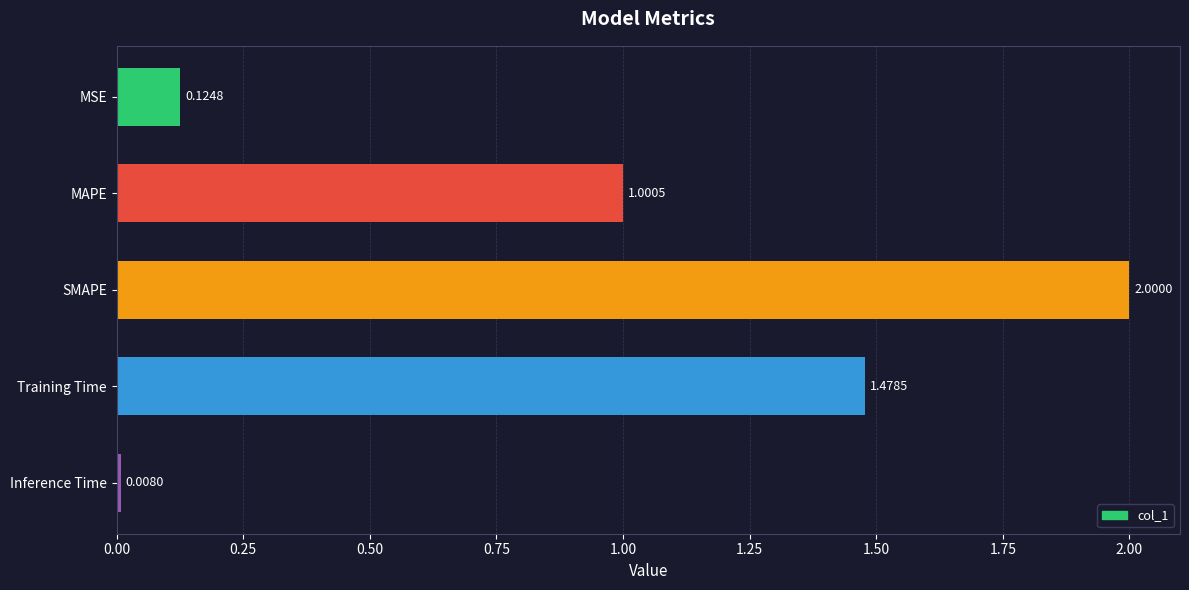

Which has a higher value, SMAPE or MAPE?

SMAPE